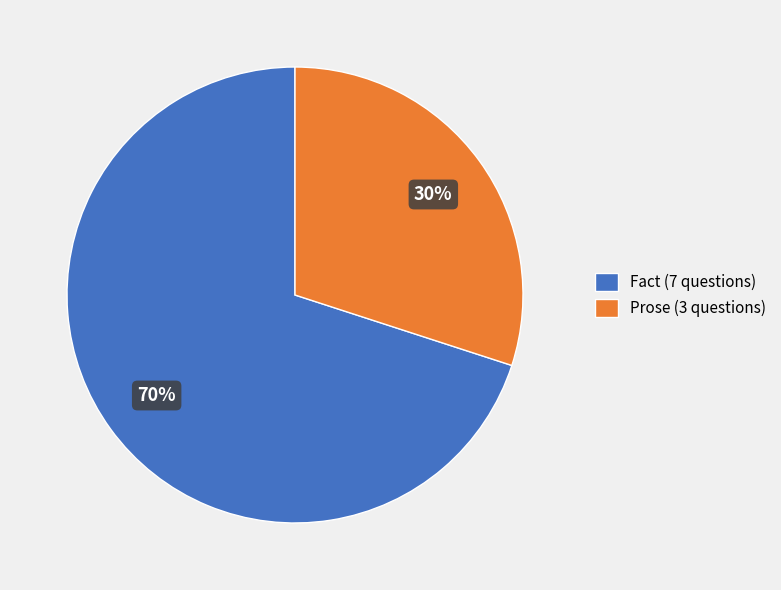

Is the sum of Prose (3 questions) and Fact (7 questions) greater than half?

Yes